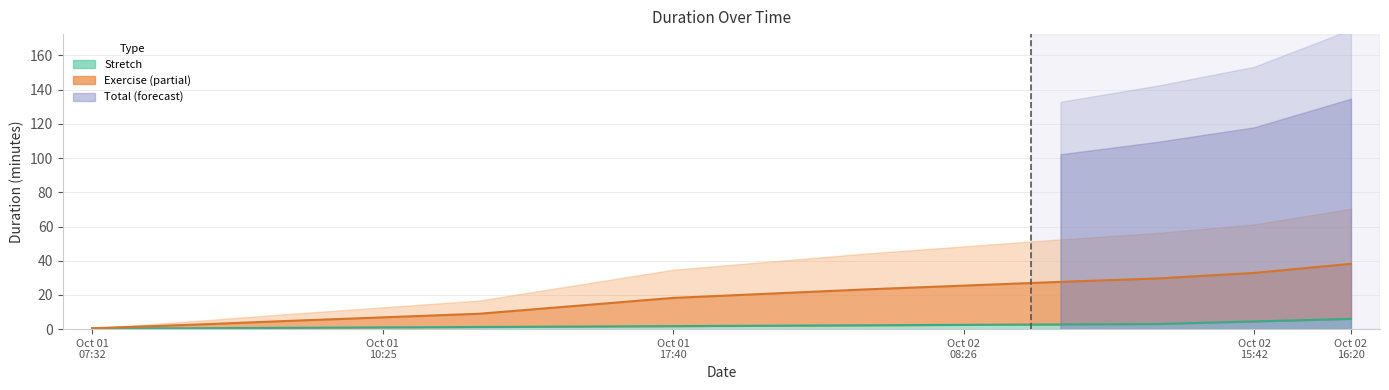

What is the approximate value of Stretch at 2024-10-01 10:07?

0.5